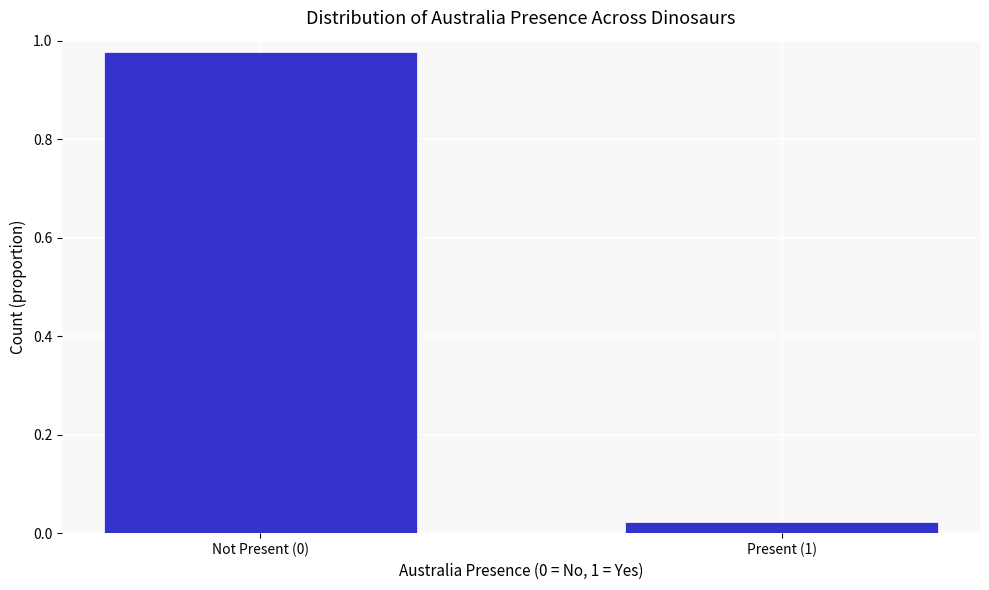

Is it true that the value at Not Present (0) is 0.4?

False